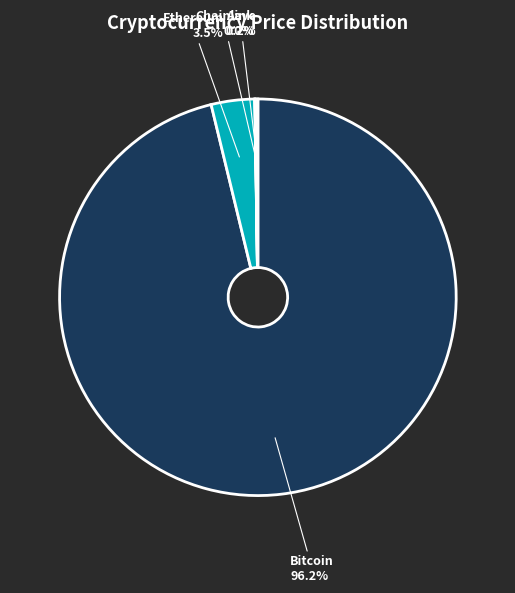

What portion of the pie excludes Ethereum?

96.5%